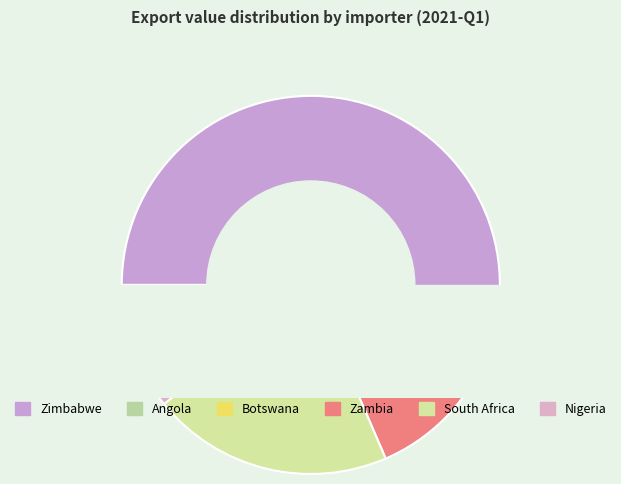

To the nearest percent, what portion does Nigeria represent?

11%